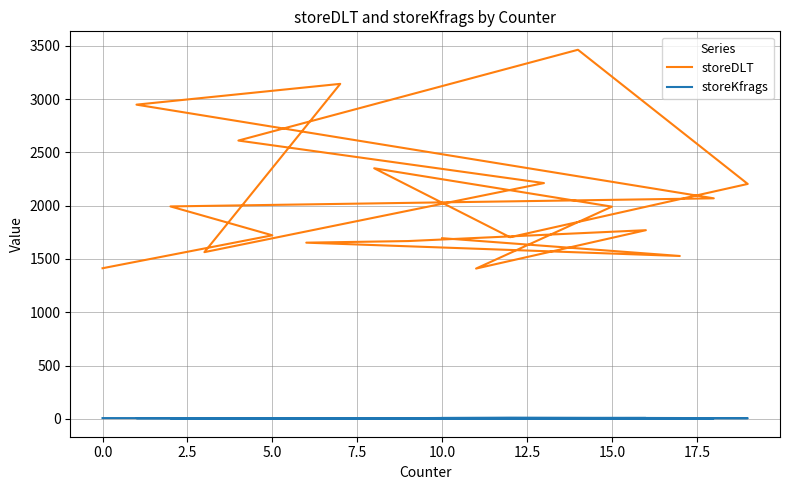

True or false: storeKfrags and storeDLT intersect in this chart.

False